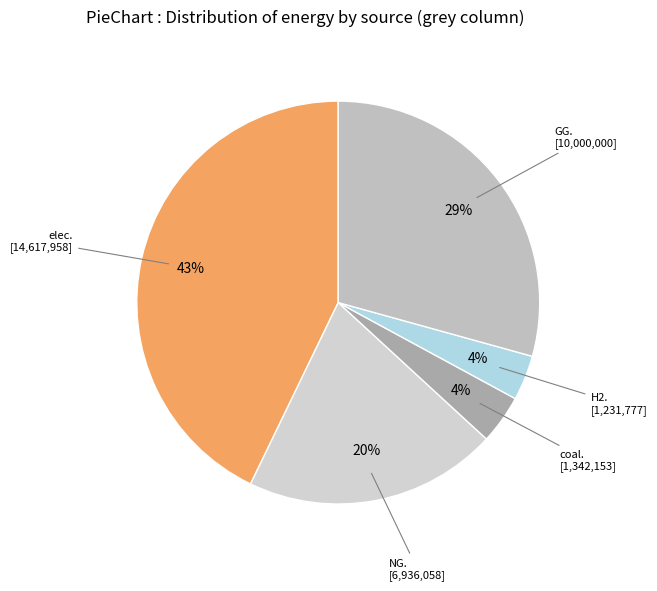

To the nearest percent, what is the average slice percentage?

20%